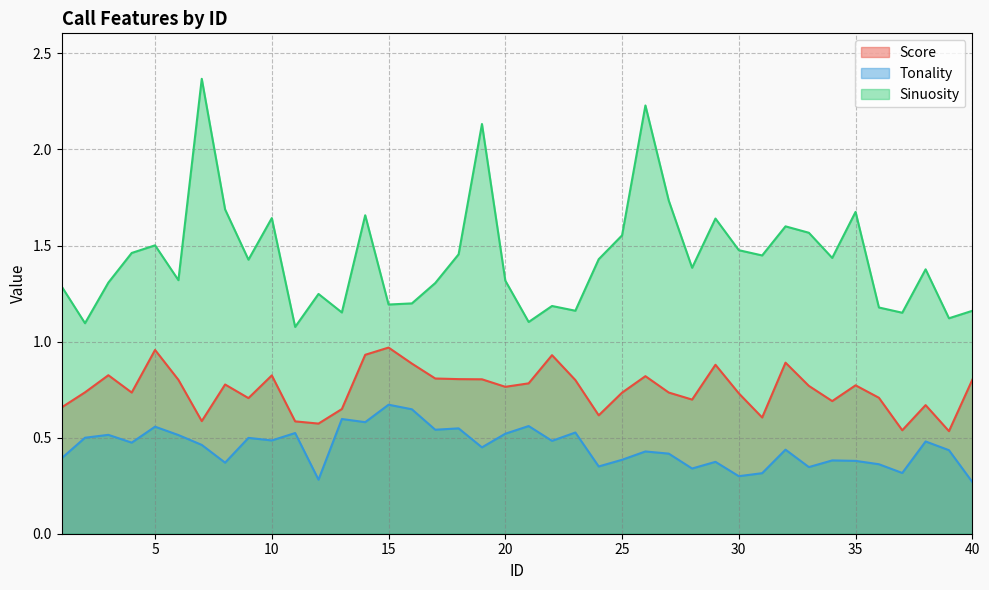

What is the difference between the second highest and minimum values in the Tonality series?

0.4